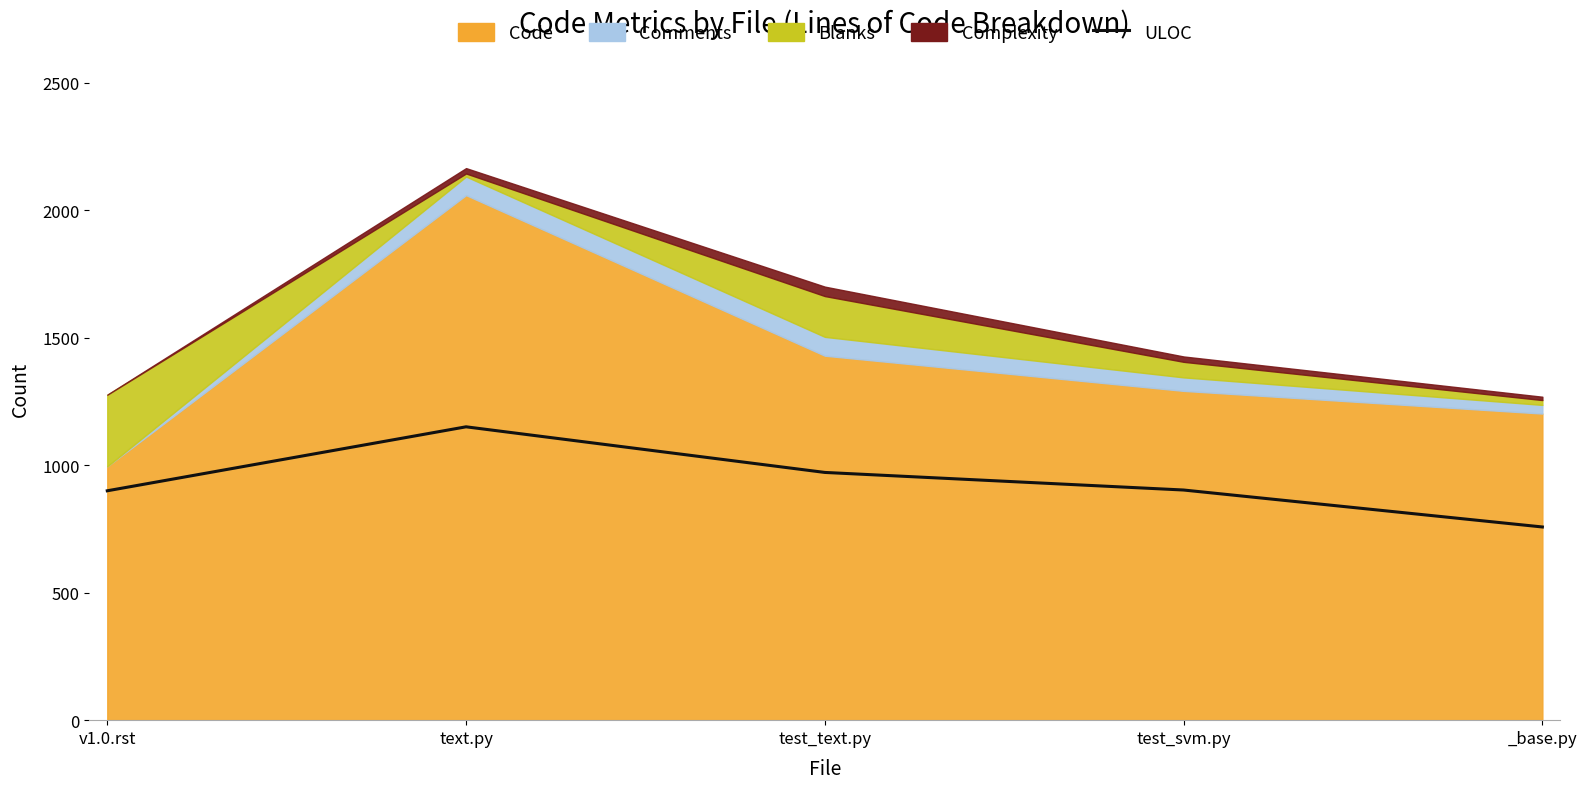

Reading left to right, extract all data points from this chart.

900	1151	972	903	758